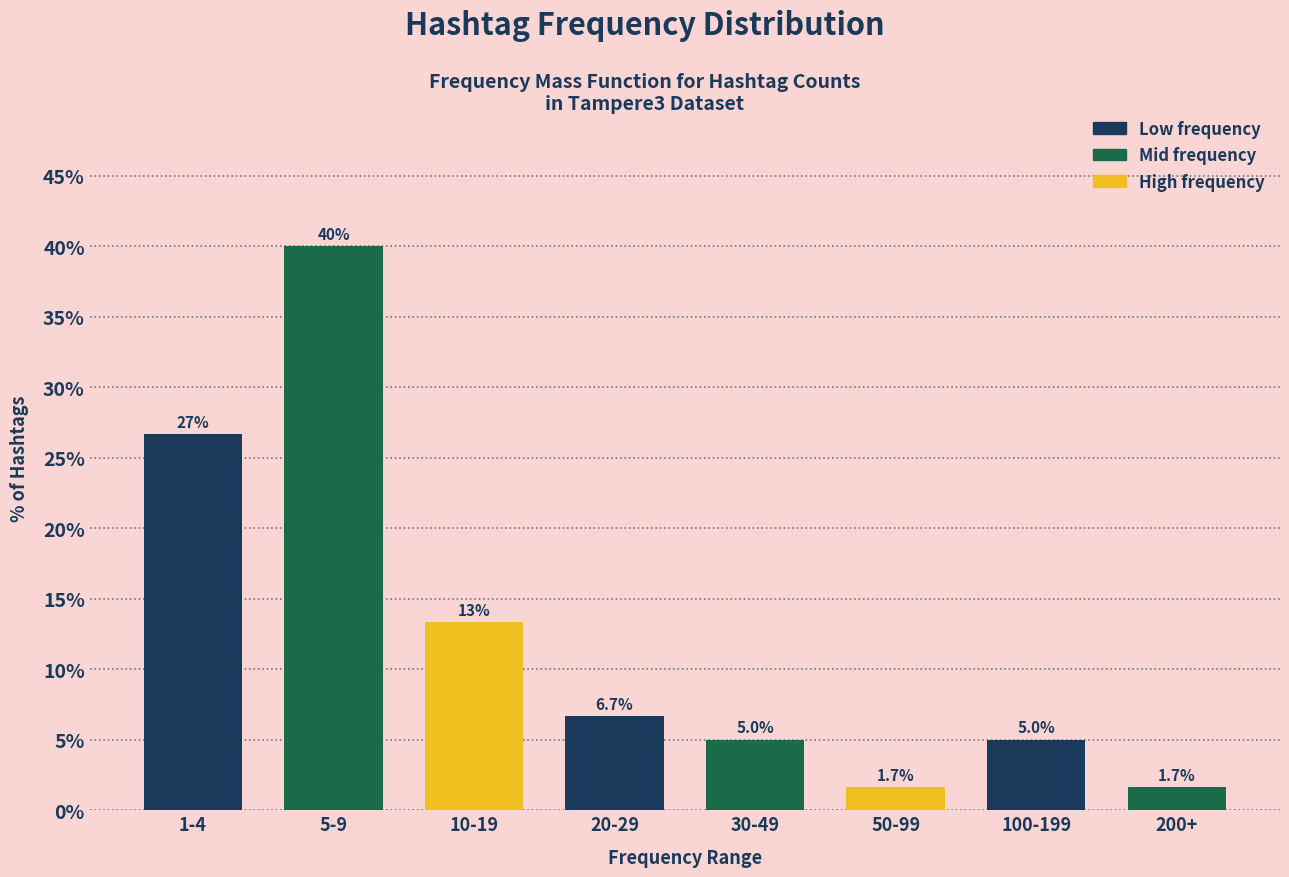

Reading right to left, transcribe all the data shown in this chart.

200+=1.7	100-199=5.0	50-99=1.7	30-49=5.0	20-29=6.7	10-19=13.3	5-9=40.0	1-4=26.7